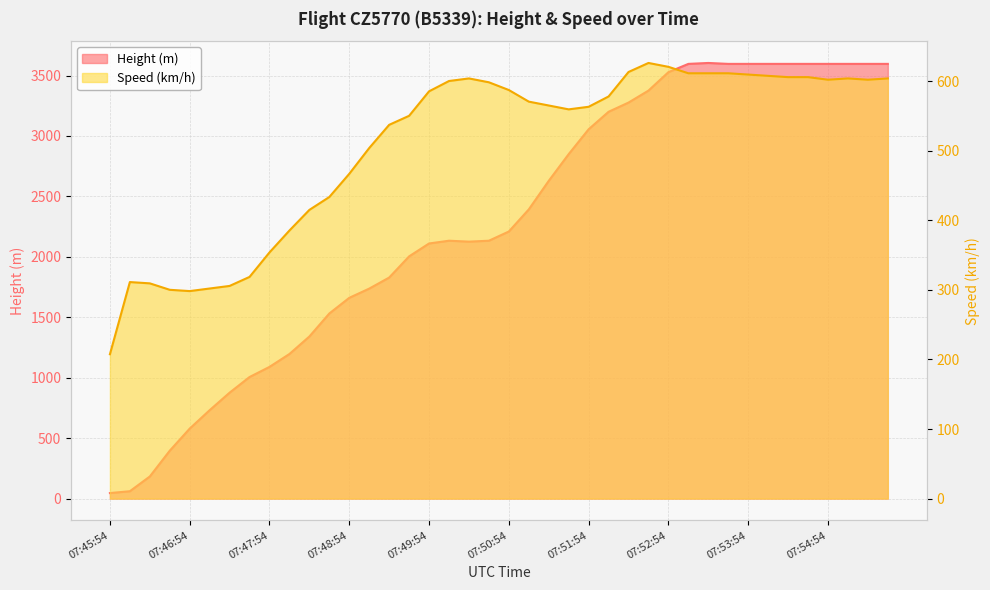

Rank the categories by Speed value from highest to lowest.

07:52:39, 07:52:54, 07:52:24, 07:53:09, 07:53:24, 07:53:39, 07:53:54, 07:54:09, 07:54:24, 07:54:39, 07:50:24, 07:55:09, 07:55:39, 07:54:54, 07:55:24, 07:50:09, 07:50:39, 07:50:54, 07:49:54, 07:52:09, 07:51:09, 07:51:24, 07:51:54, 07:51:39, 07:49:39, 07:49:24, 07:49:09, 07:48:54, 07:48:39, 07:48:24, 07:48:09, 07:47:54, 07:47:39, 07:46:09, 07:46:24, 07:47:24, 07:47:09, 07:46:39, 07:46:54, 07:45:54